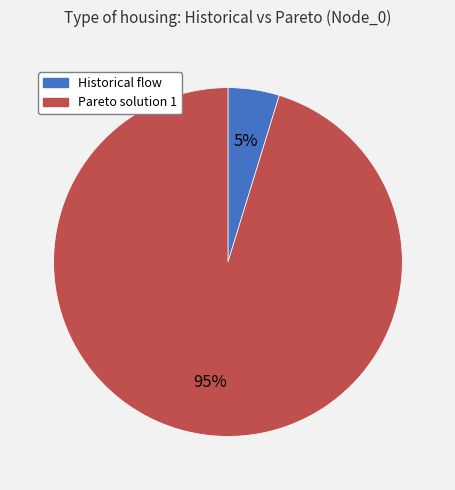

Which has a higher value, Historical flow or Pareto solution 1?

Pareto solution 1